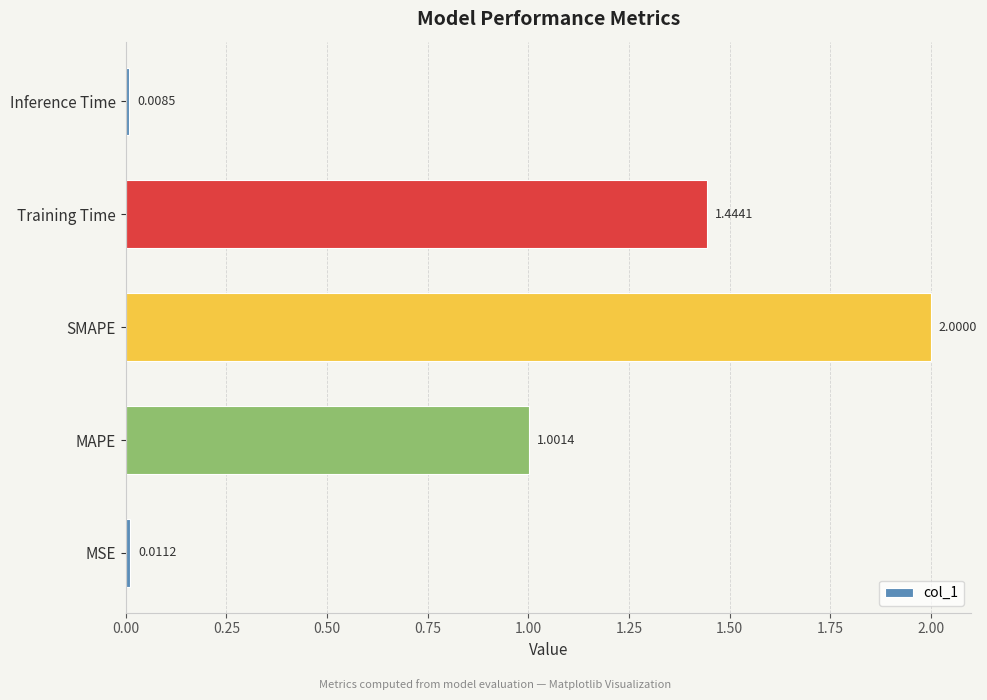

Between MAPE and SMAPE, which is larger?

SMAPE